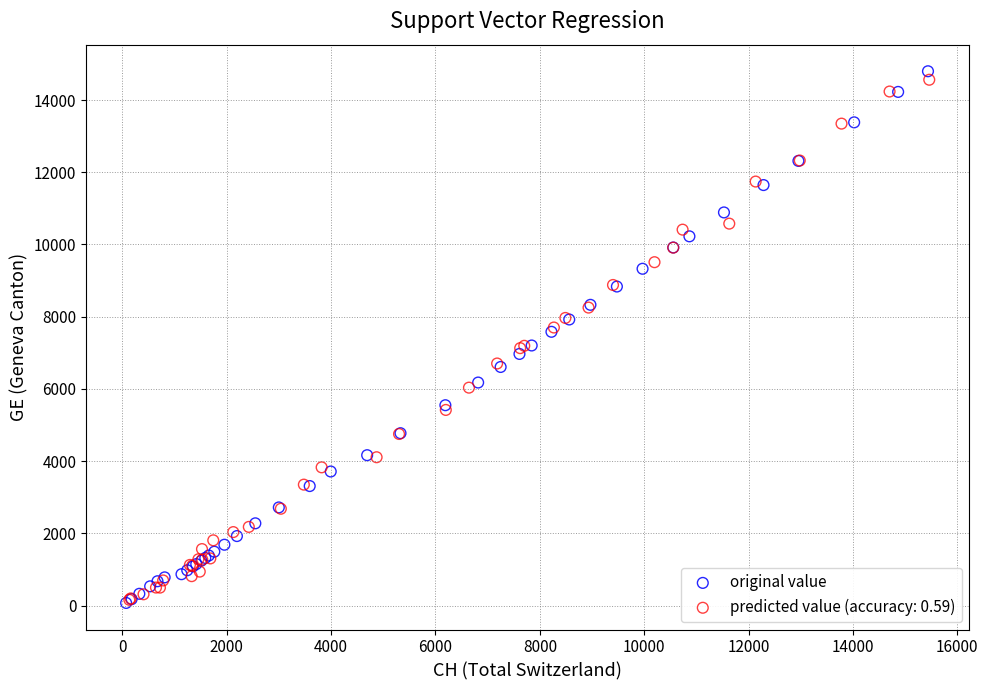

Which series has the widest spread of Y values?

original value